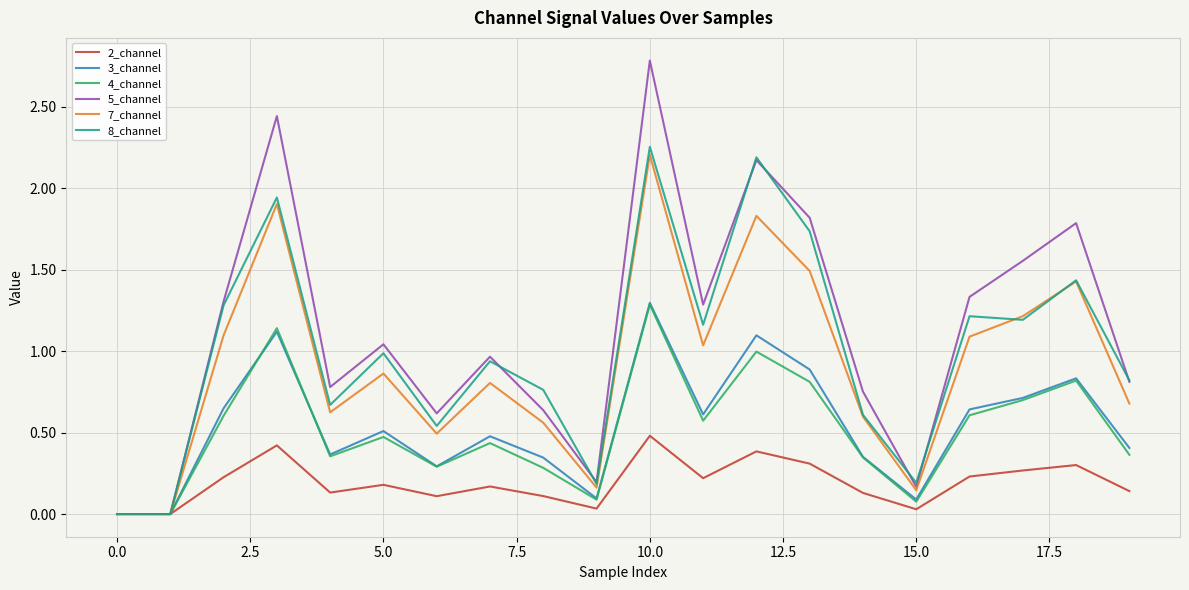

What is the greatest value displayed?

2.8